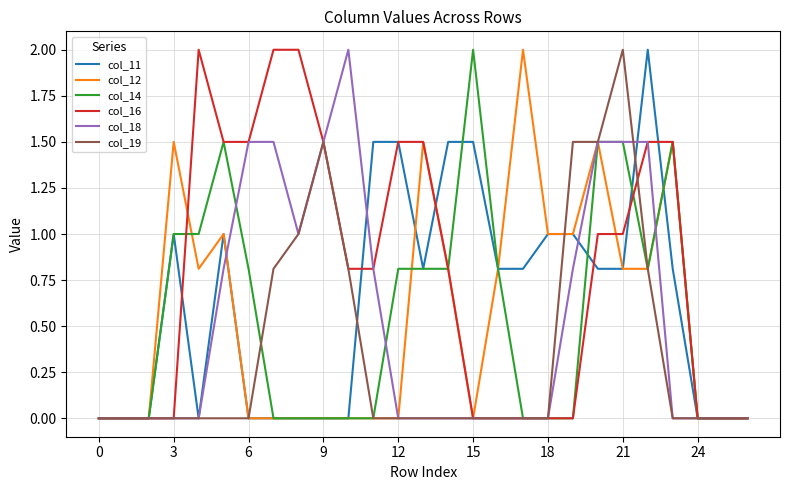

What is the greatest value displayed?

2.0